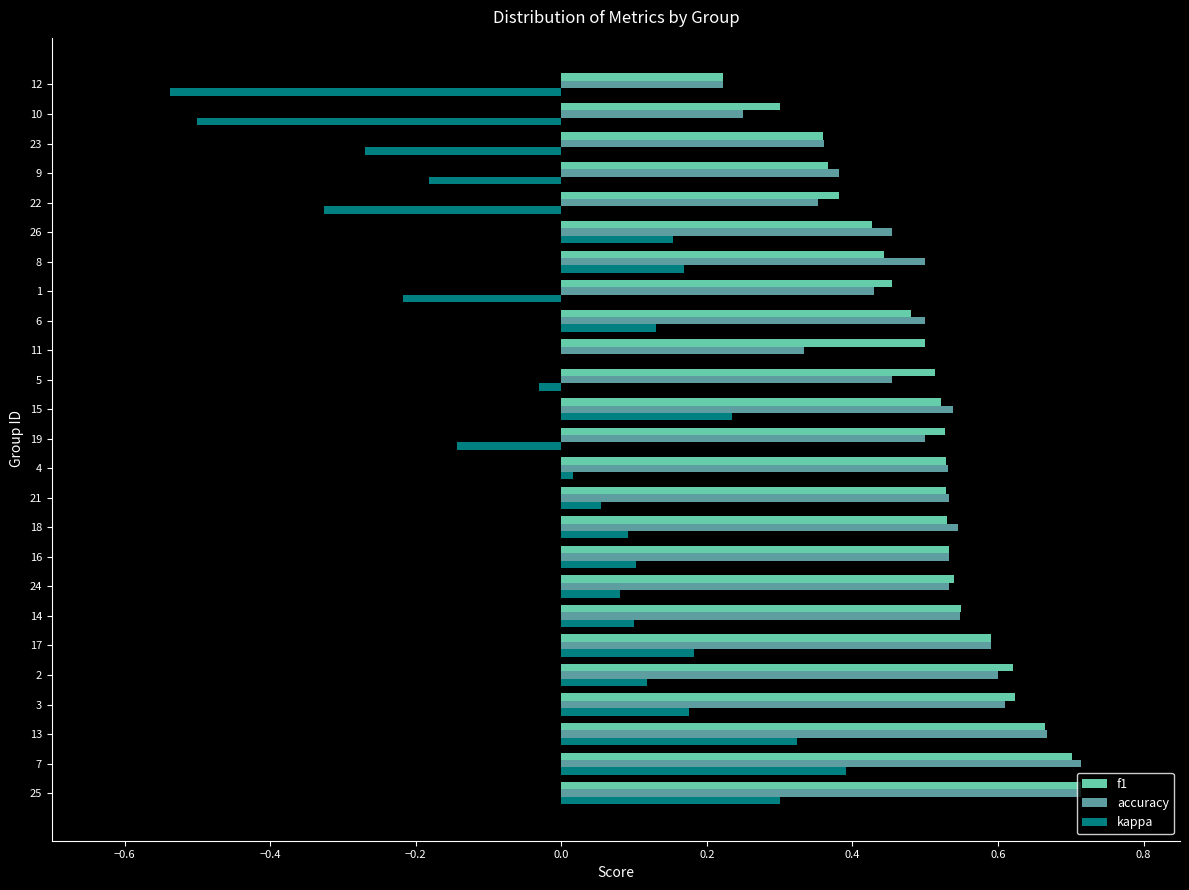

Where is accuracy nearest to the value 0?

12